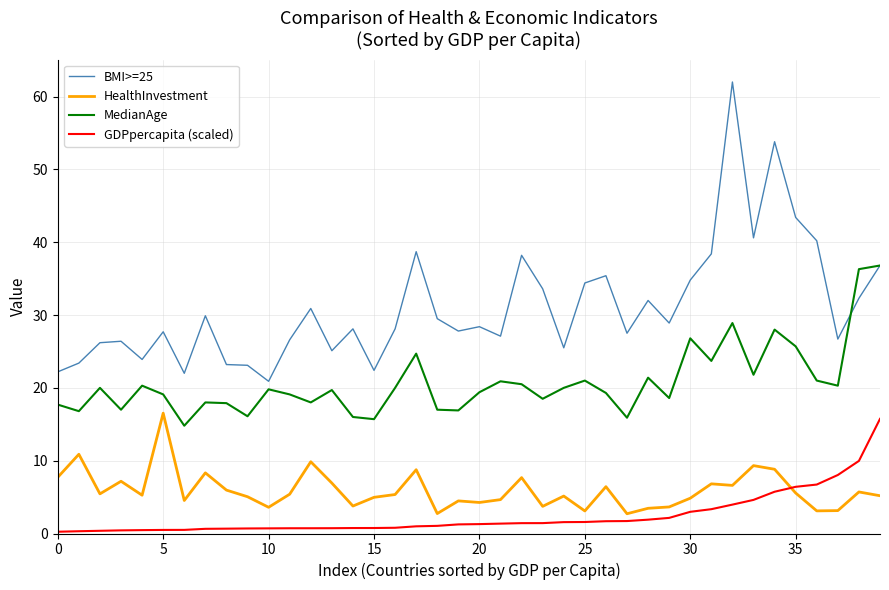

How many lines are shown in the chart?

4